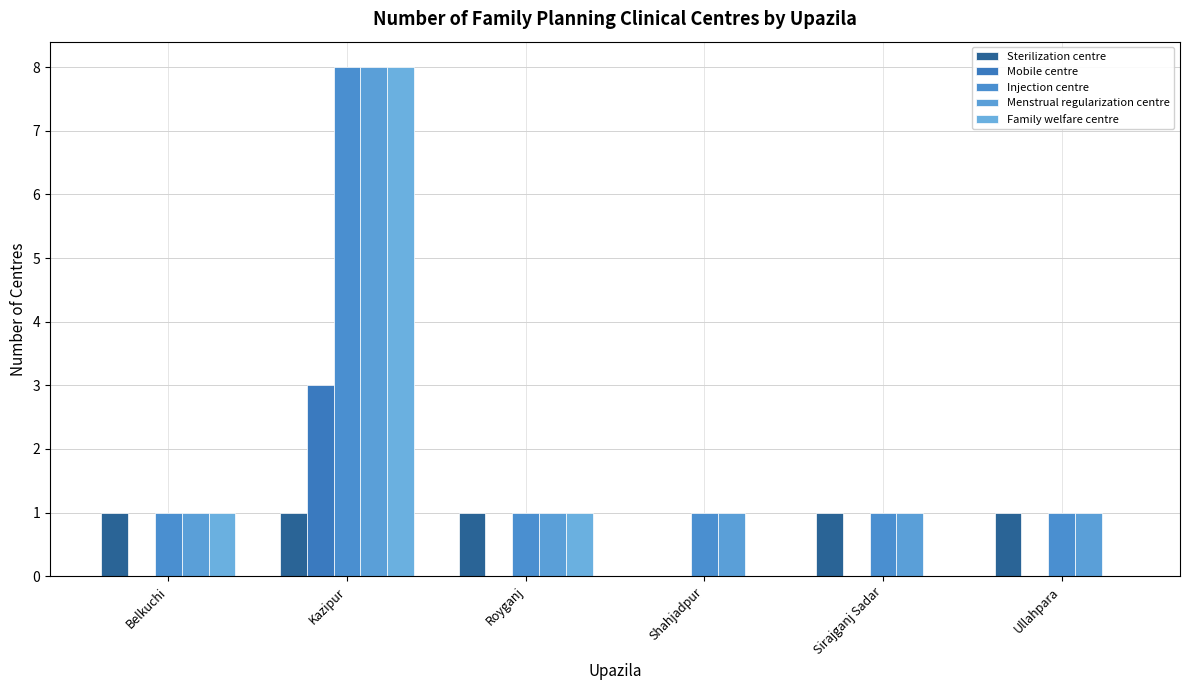

How many positive values does the Sterilization centre series have?

5